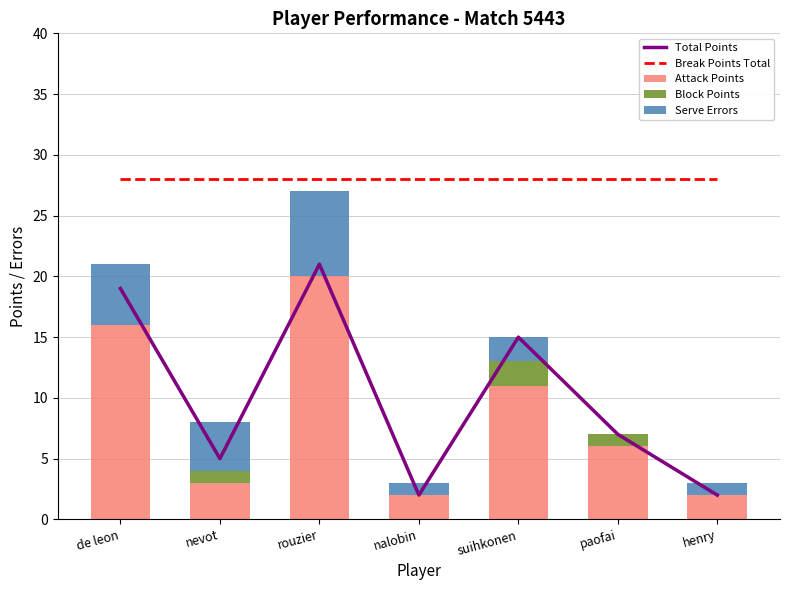

List the series in order of their peak value, lowest first.

Block Points, Serve Errors, Attack Points, Total Points, Break Points Total